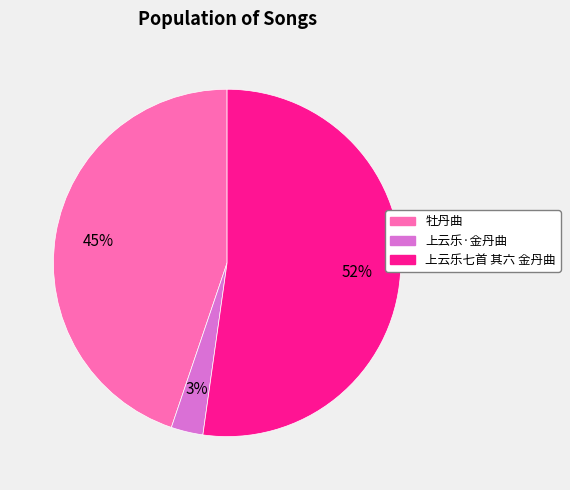

True or false: 上云乐·金丹曲 accounts for 14% of the total.

False